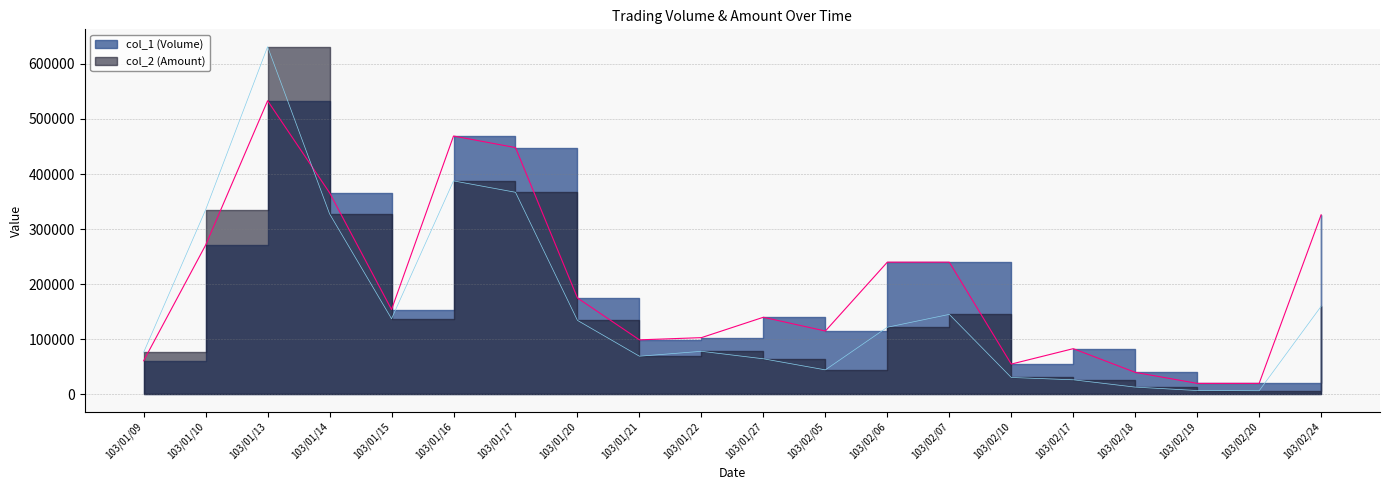

True or false: col_1 (Volume) has more than 0 points higher than both neighbors.

True